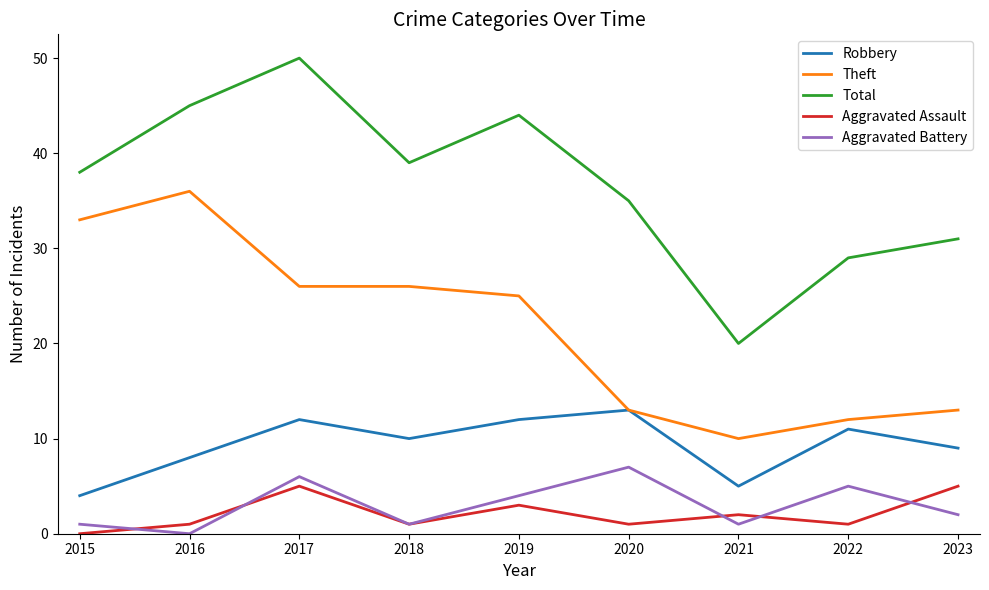

What is the total value across all series at 2020?

69